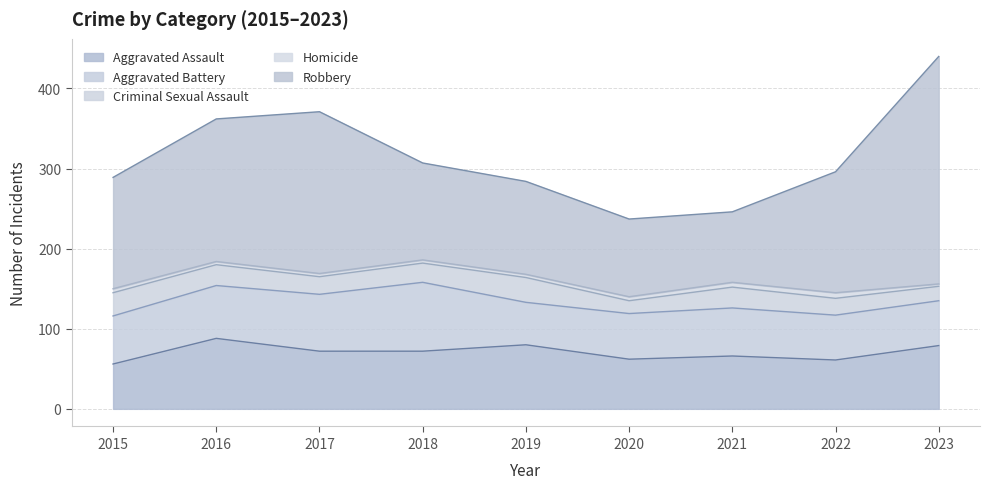

The Aggravated Battery series shows 66 at 2016. True or false?

True